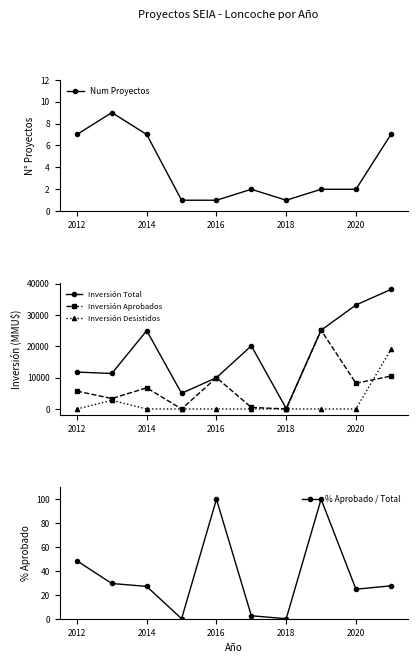

What is the highest value of the Inversión Desistidos series?

19000